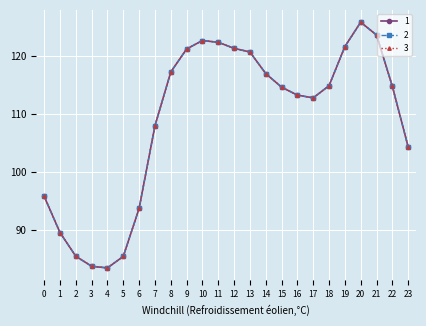

Reading left to right, list all the values displayed in this chart.

0: 0=95.8	1=89.5	2=85.4	3=83.7	4=83.4	5=85.4	6=93.7	7=107.9	8=117.3	9=121.2	10=122.7	11=122.4	12=121.4	13=120.7	14=117.0	15=114.6	16=113.3	17=112.8	18=114.9	19=121.7	20=125.9	21=123.6	22=114.8	23=104.3
1: 0=95.8	1=89.5	2=85.4	3=83.7	4=83.4	5=85.4	6=93.7	7=107.9	8=117.3	9=121.2	10=122.7	11=122.4	12=121.4	13=120.7	14=117.0	15=114.6	16=113.3	17=112.8	18=114.9	19=121.7	20=125.9	21=123.6	22=114.8	23=104.3
2: 0=95.8	1=89.5	2=85.4	3=83.7	4=83.4	5=85.4	6=93.7	7=107.9	8=117.3	9=121.2	10=122.7	11=122.4	12=121.4	13=120.7	14=117.0	15=114.6	16=113.3	17=112.8	18=114.9	19=121.7	20=125.9	21=123.6	22=114.8	23=104.3